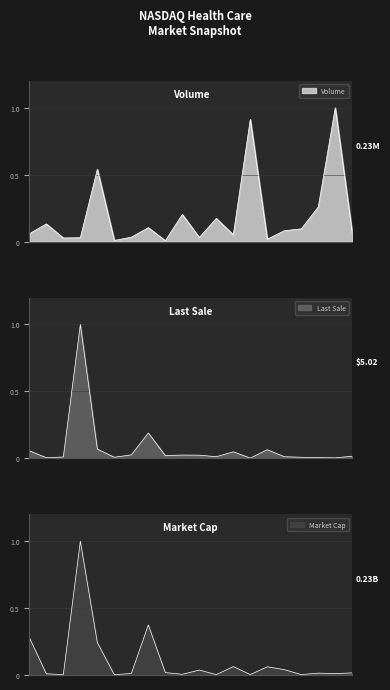

How many interior local valleys does the Last Sale series have?

6